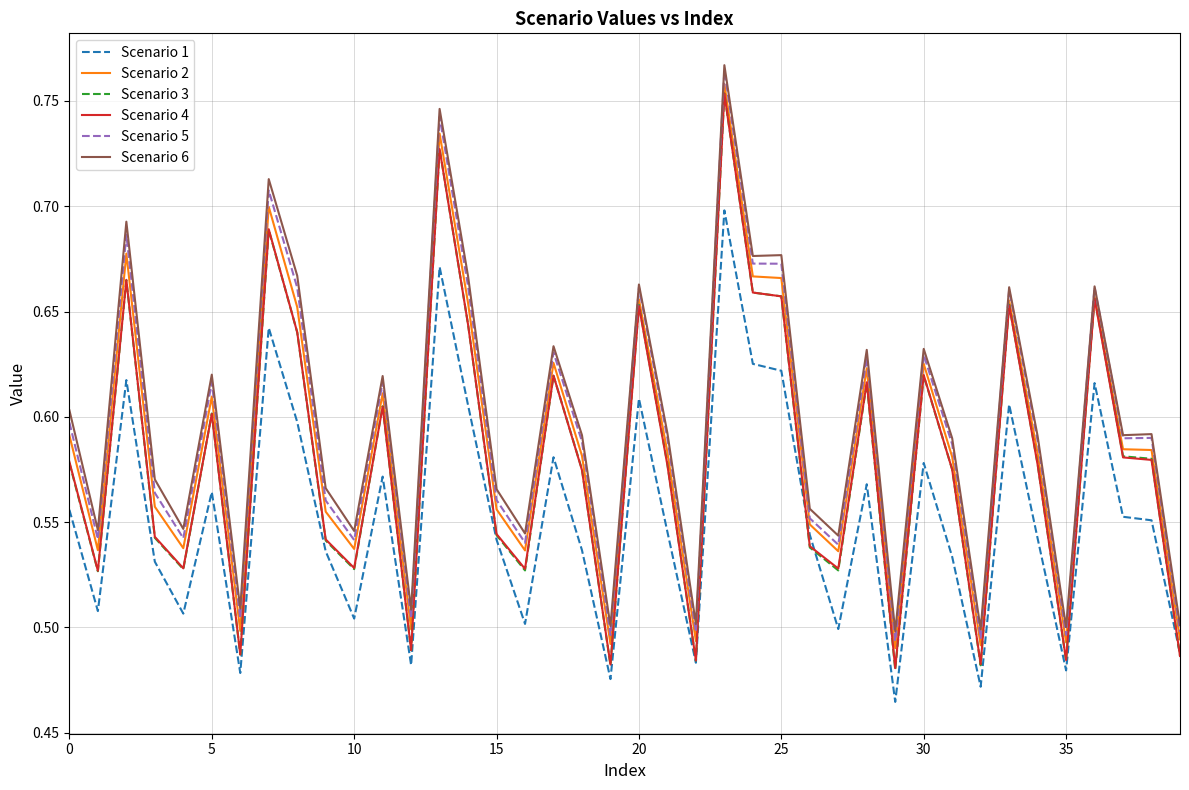

Which series changed the most between 25 and 35?

Scenario 6